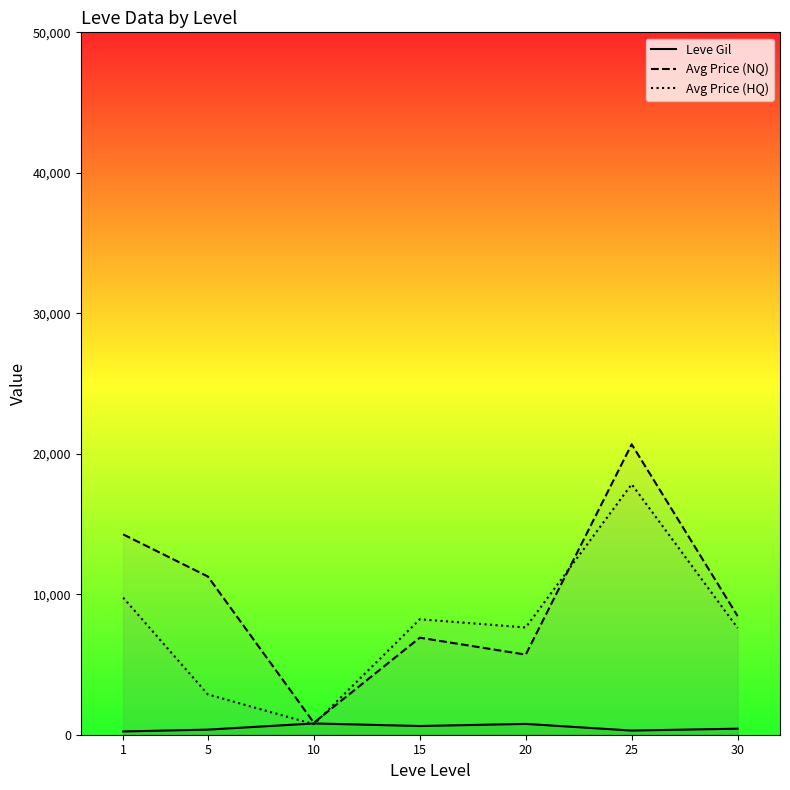

At 30, list the series in order from largest to smallest.

Avg Price (NQ), Avg Price (HQ), Leve Gil